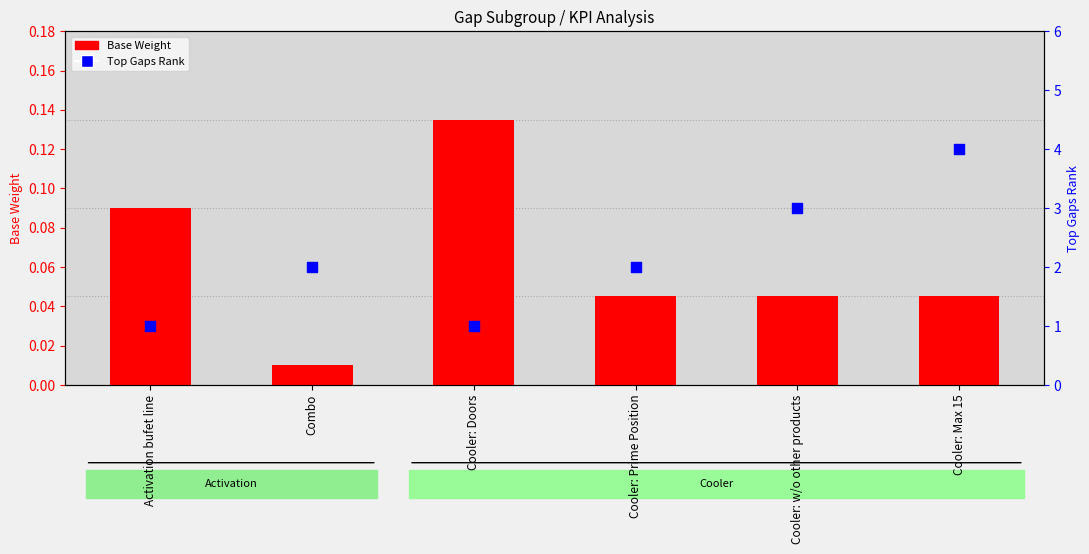

At which category is the sum across all series the highest?

Cooler: Max 15